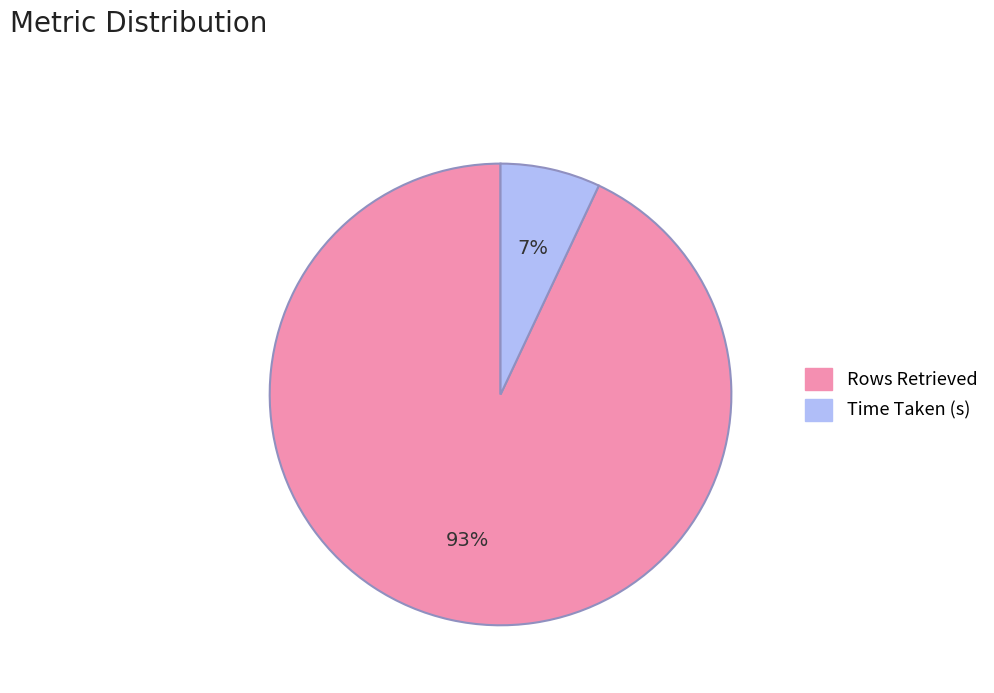

Is the sum of Time Taken (s) and Rows Retrieved greater than half?

Yes